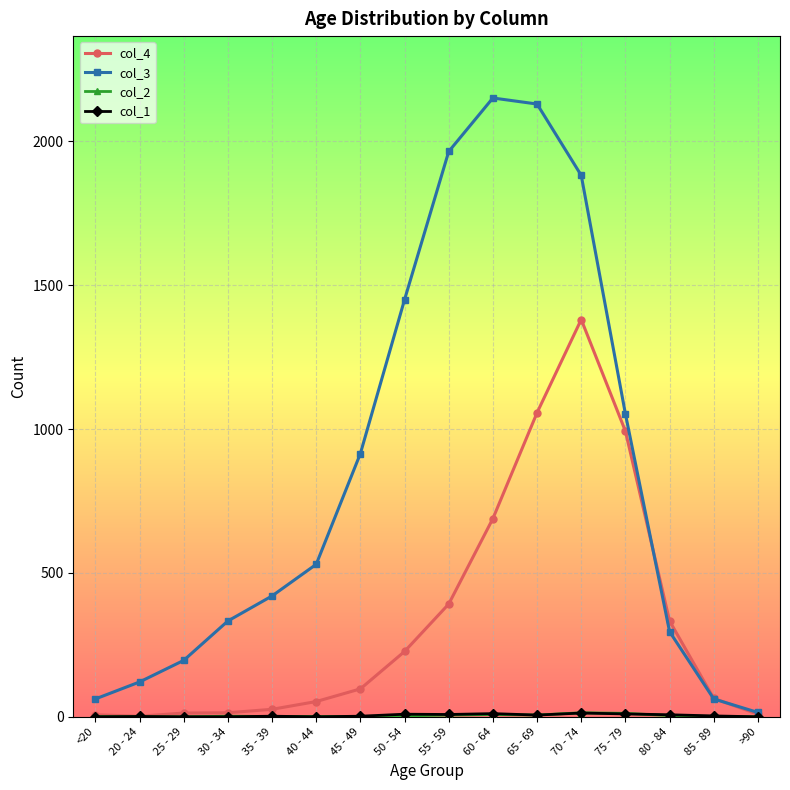

What is the label of the 13th point from the left?

75 - 79